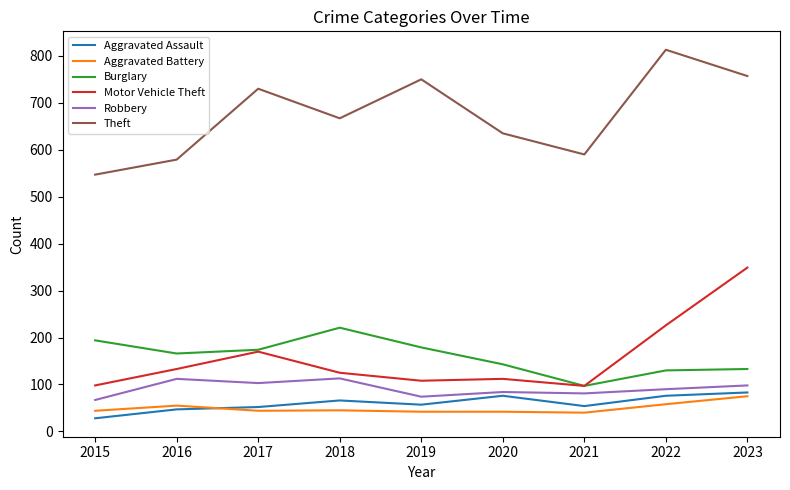

What is the lowest value of the Burglary series?

97